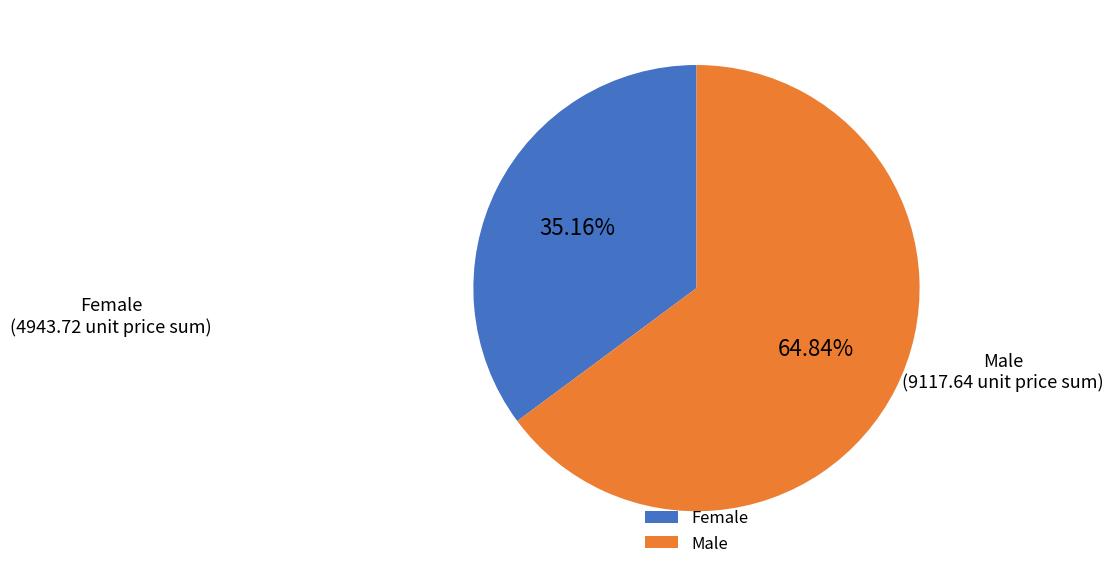

Is there a majority slice in this chart?

Yes